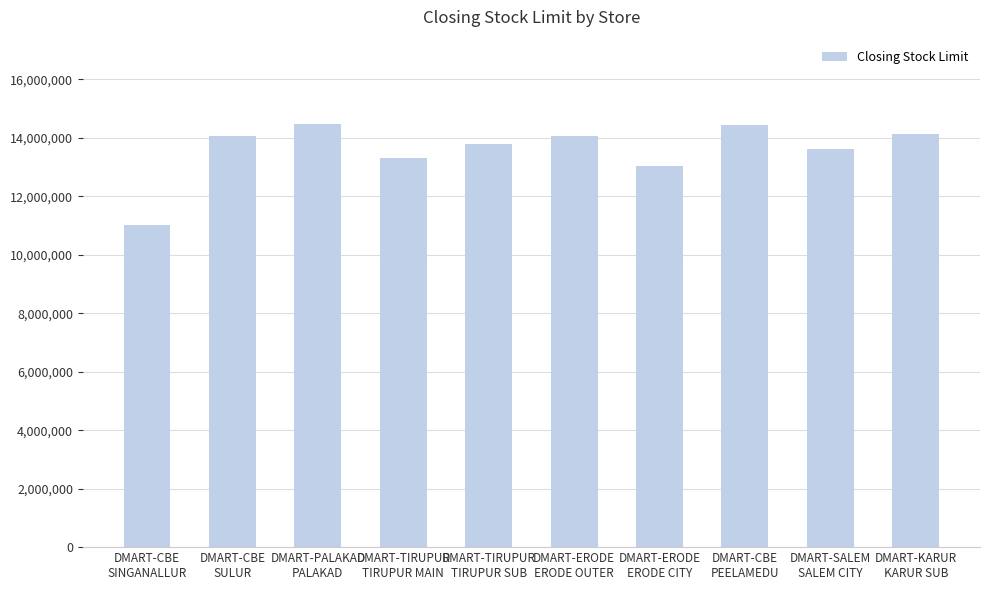

What is the label of the 5th bar from the right?

DMART-ERODE
ERODE OUTER